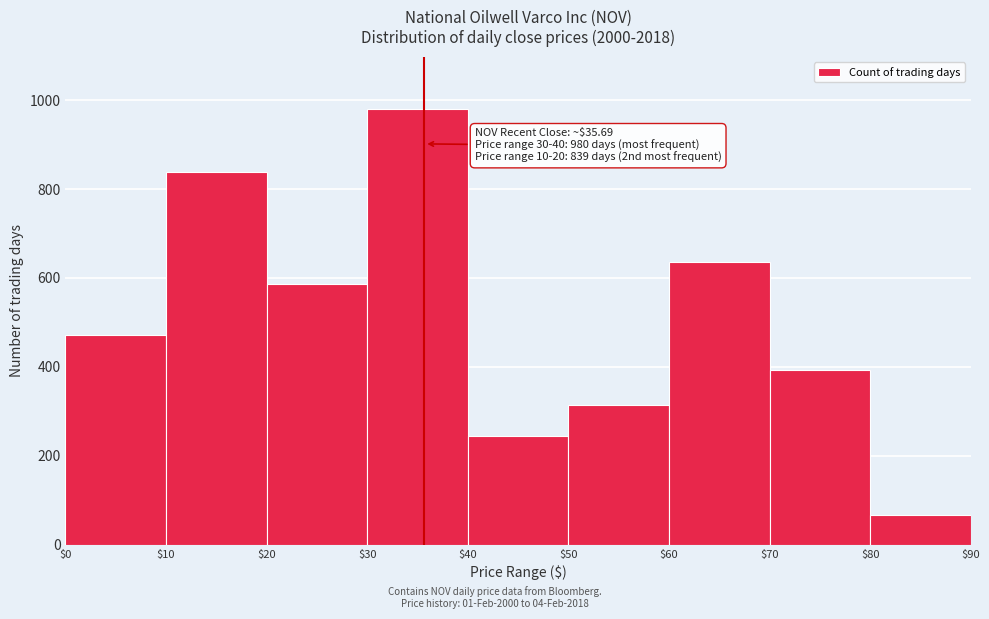

Over which range of the x-axis is the bar tallest?

$30 to $40